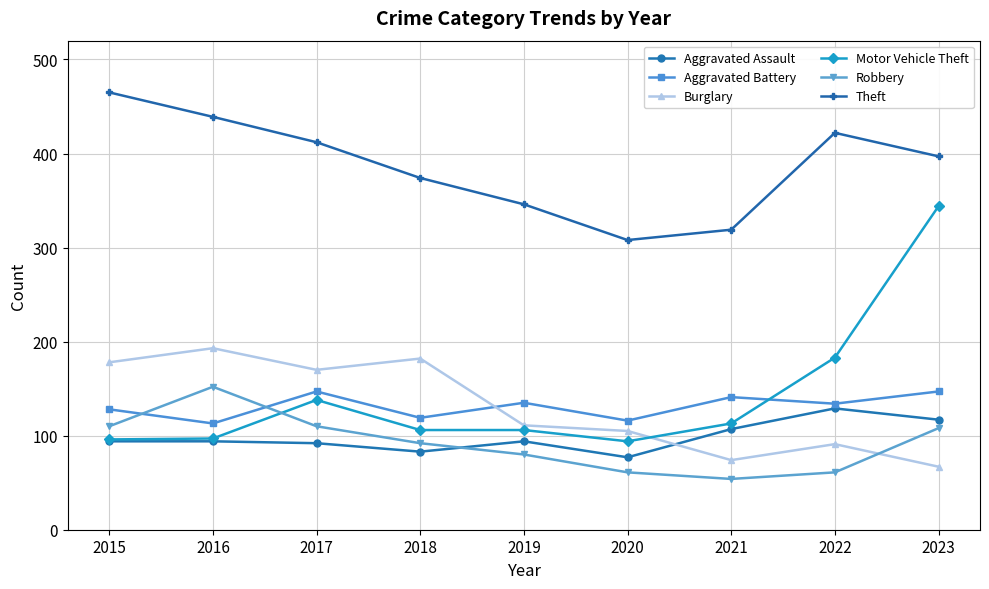

What is the sum of all Burglary values?

1171